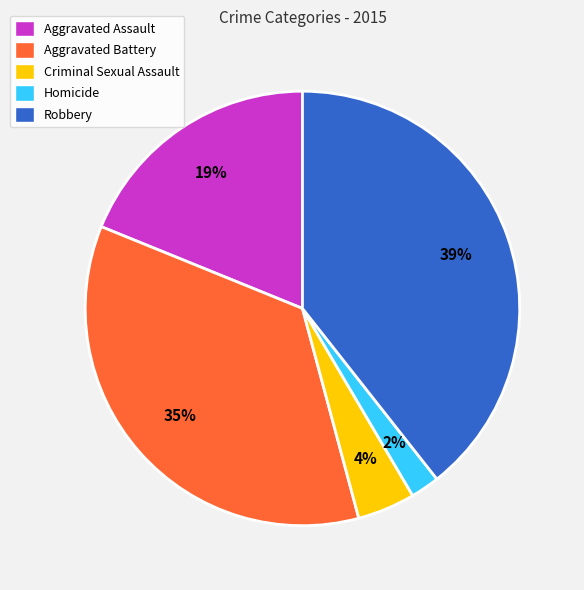

Between Criminal Sexual Assault and Aggravated Assault, which is larger?

Aggravated Assault